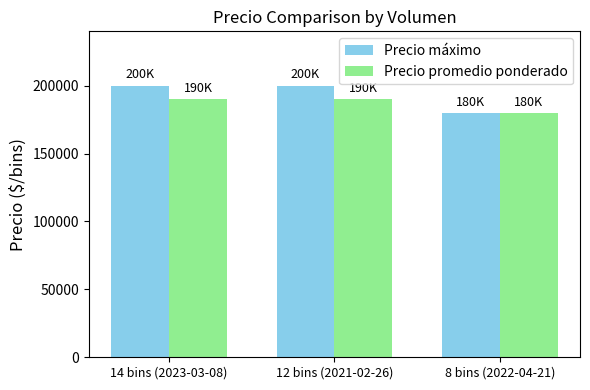

Is it true that Precio máximo equals 276137 at 14 bins (2023-03-08)?

False